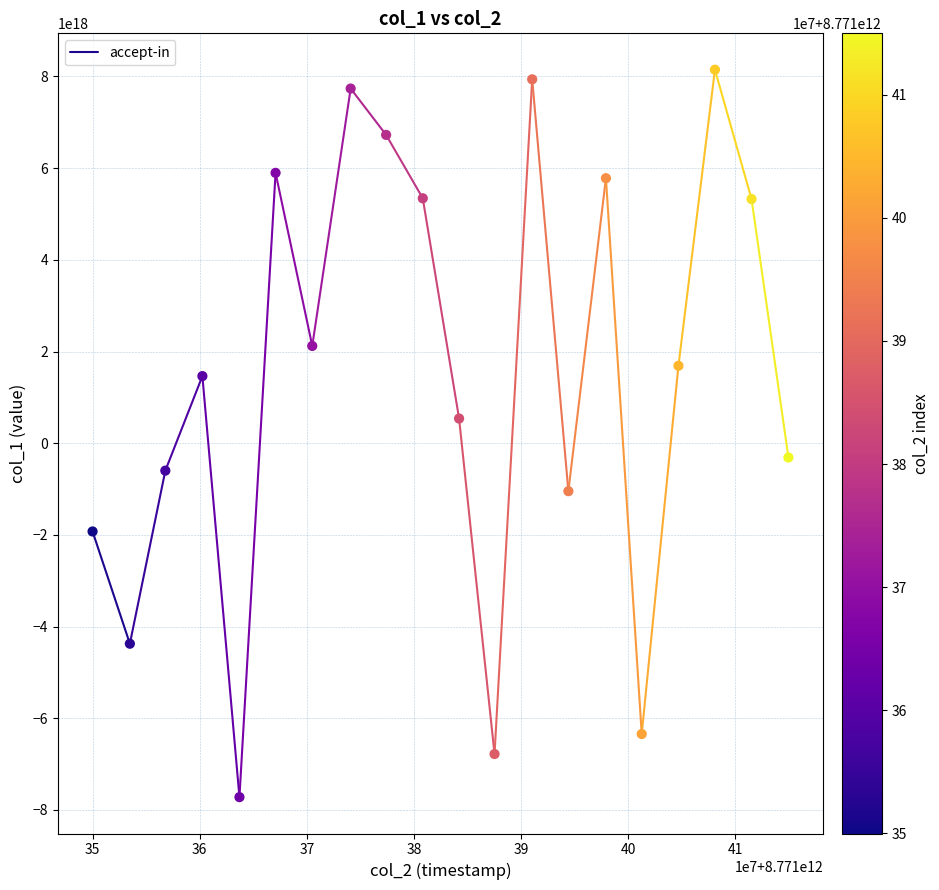

What is the range of X values (max minus min)?

64996093